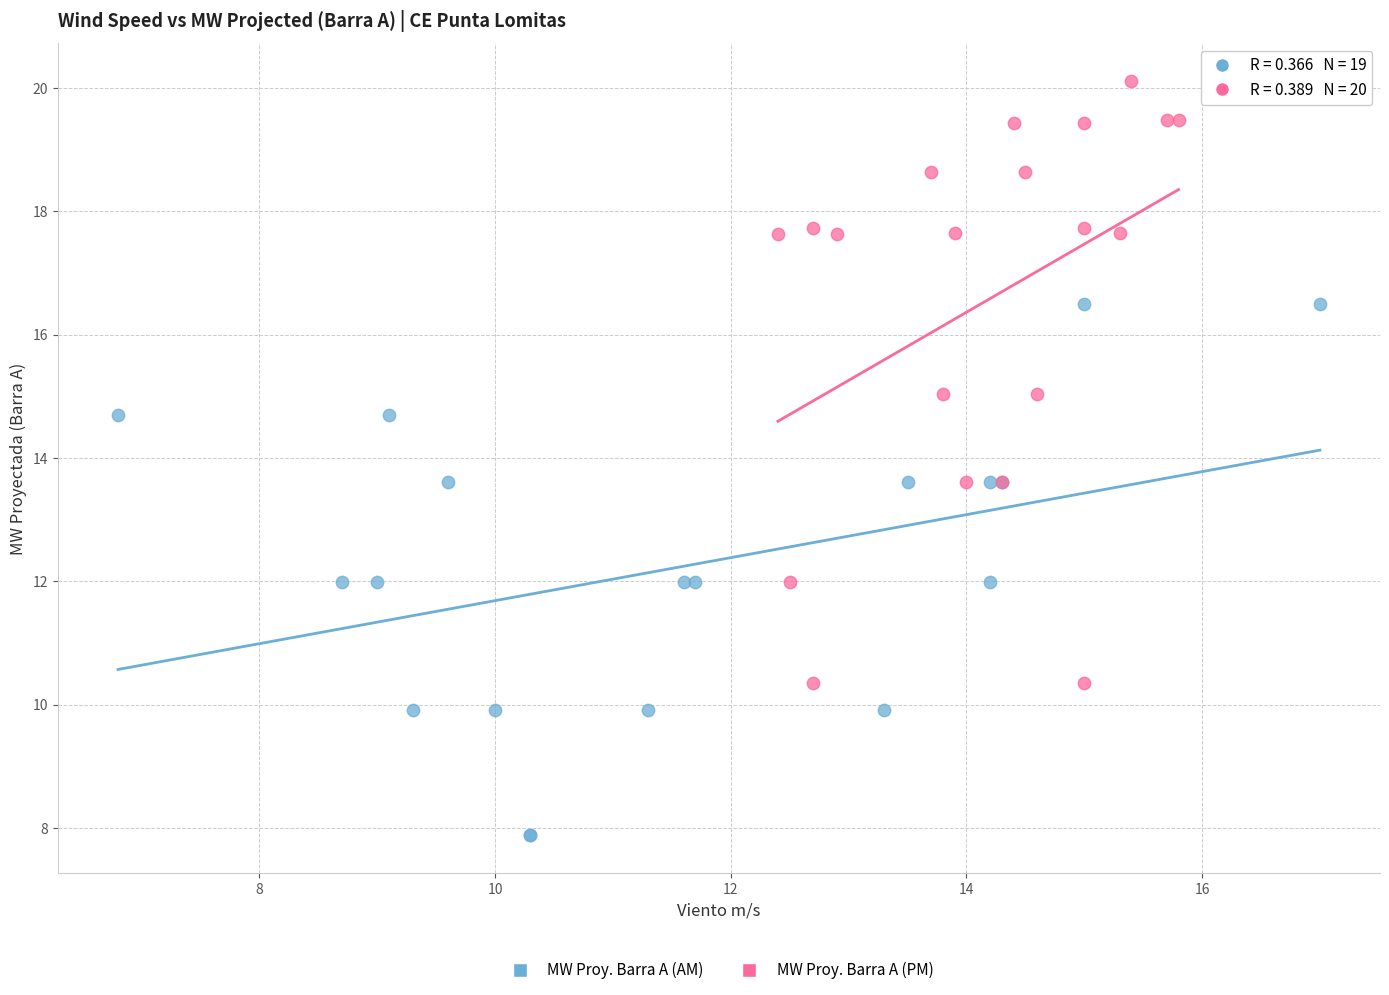

Which series contains the lowest Y value?

MW Proy. Barra A (AM)